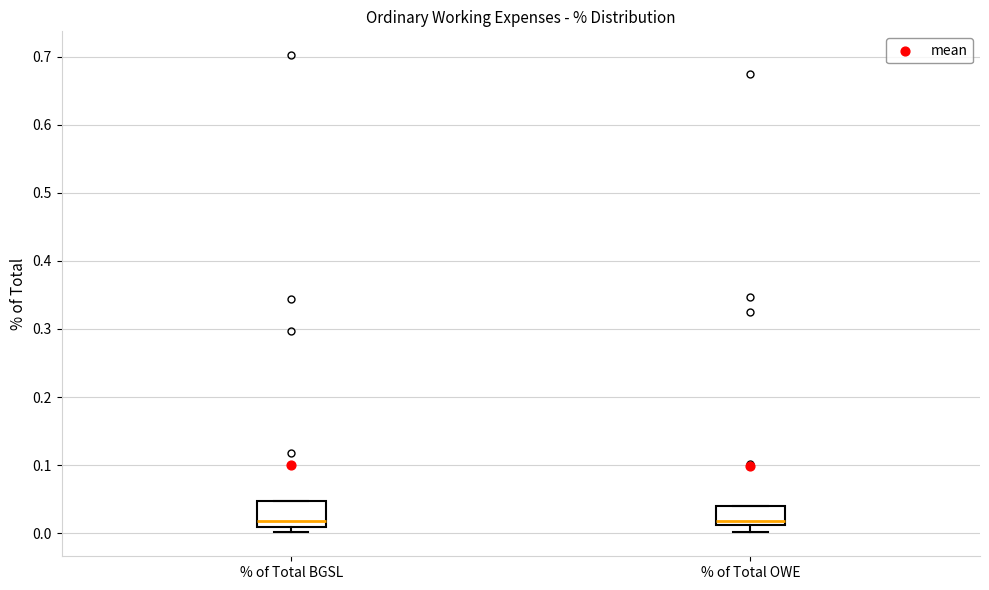

Reading left to right, read every box against the y-axis: the position of its median line, the range the box covers, and the ends of its whiskers. The values are not printed on the chart, so give them approximately, as read against the axis.

% of Total BGSL: median 0.02, box 0.01 to 0.05, whiskers 0.00 to 0.05
% of Total OWE: median 0.02, box 0.01 to 0.04, whiskers 0.00 to 0.04